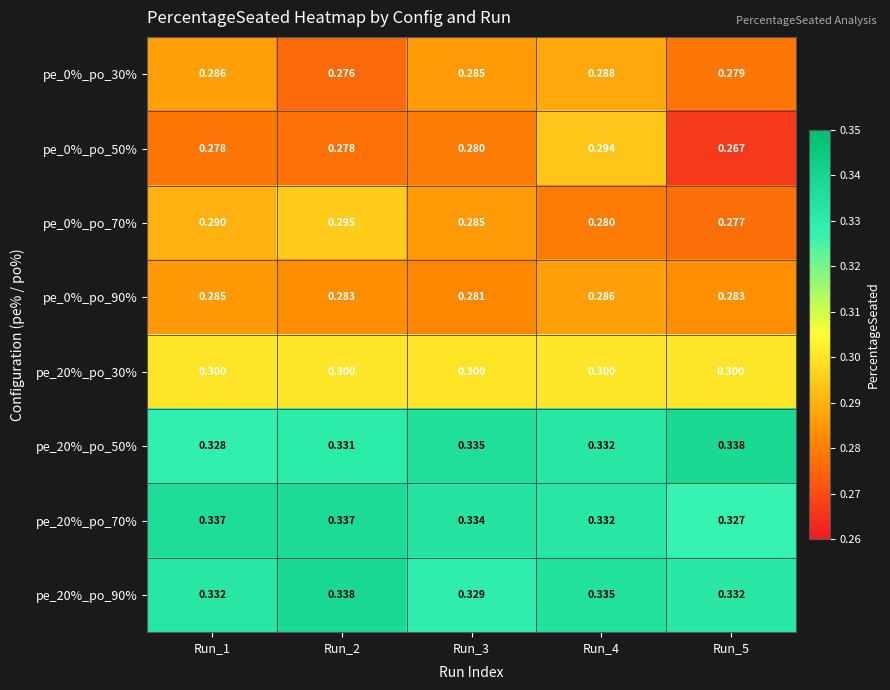

Count the number of data series in this chart.

8